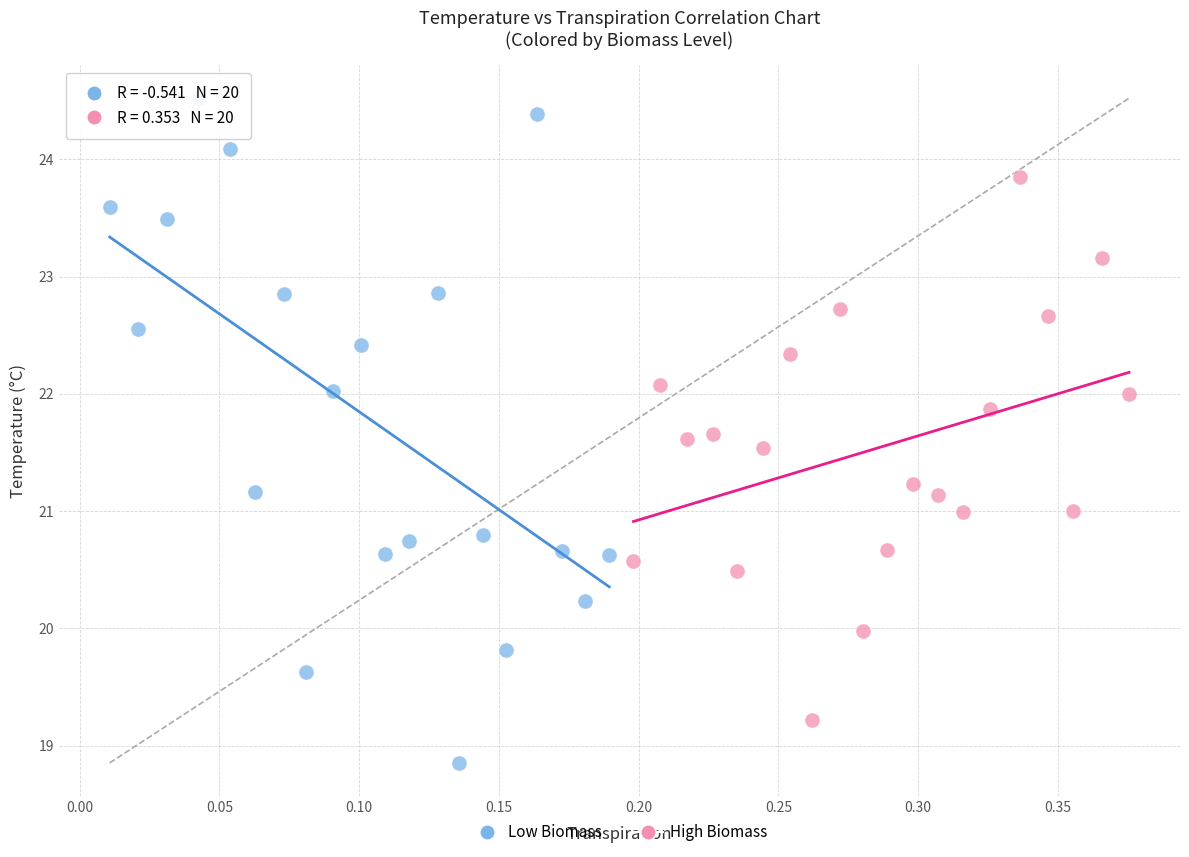

Which series contains the highest Y value?

Low Biomass